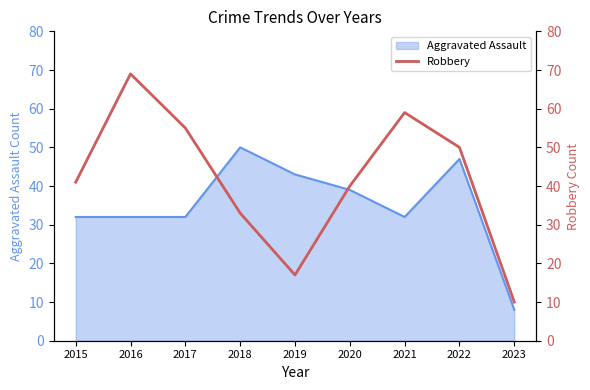

Which category has the highest value in the Aggravated Assault series?

2018